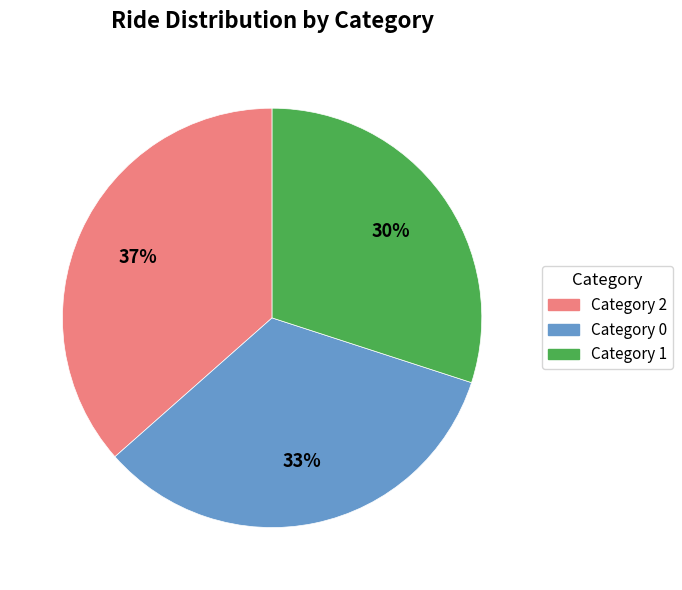

To the nearest percent, what is the average slice percentage?

33%